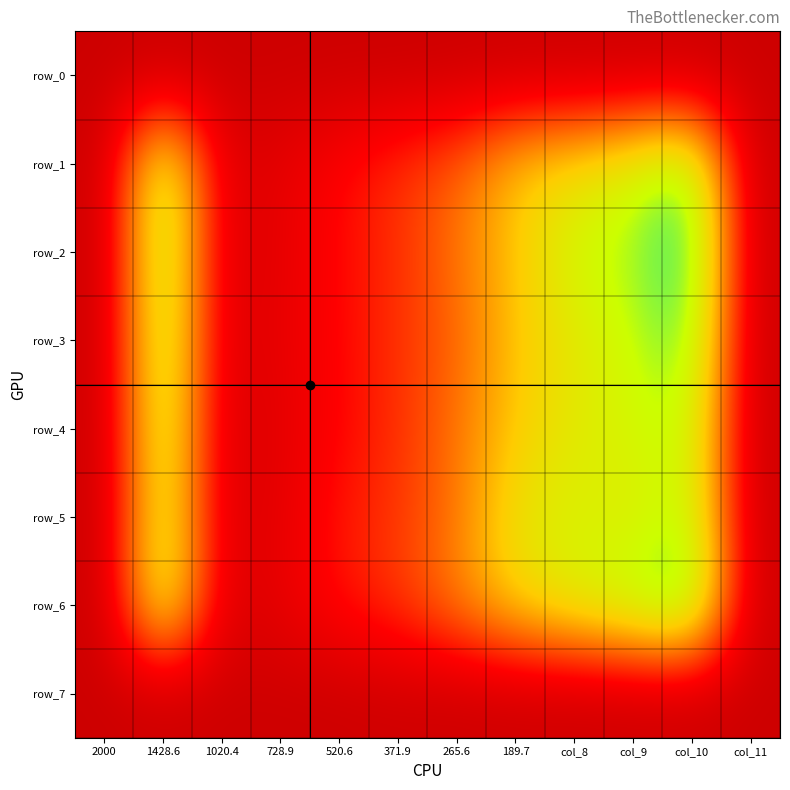

What is the sum of all row_7 values?

0.5